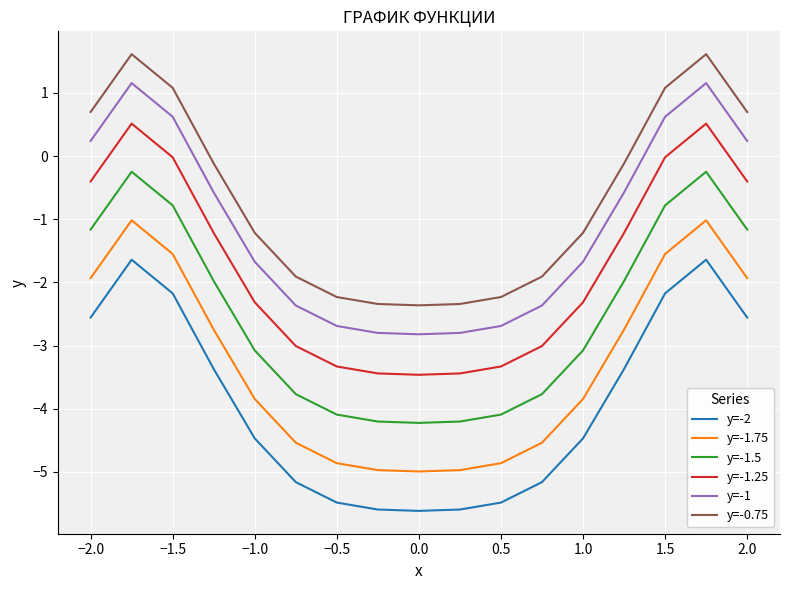

What are all the series names shown in the legend?

y=-2, y=-1.75, y=-1.5, y=-1.25, y=-1, y=-0.75